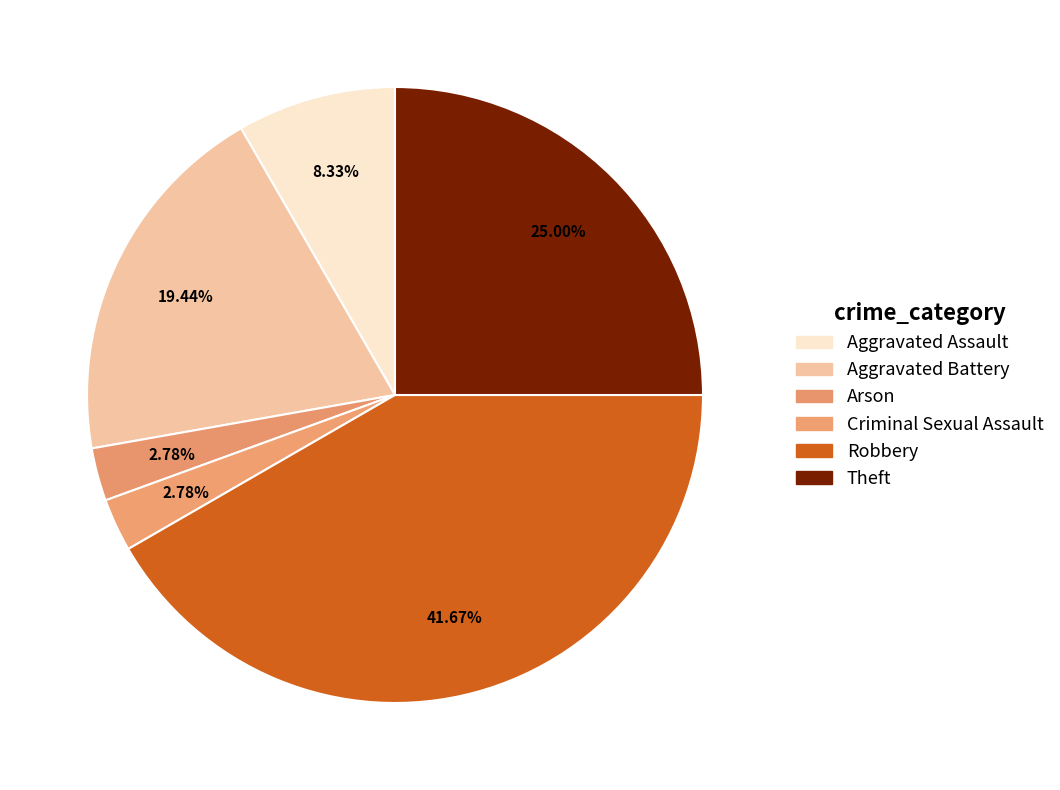

What portion of the pie excludes Robbery?

58.3%